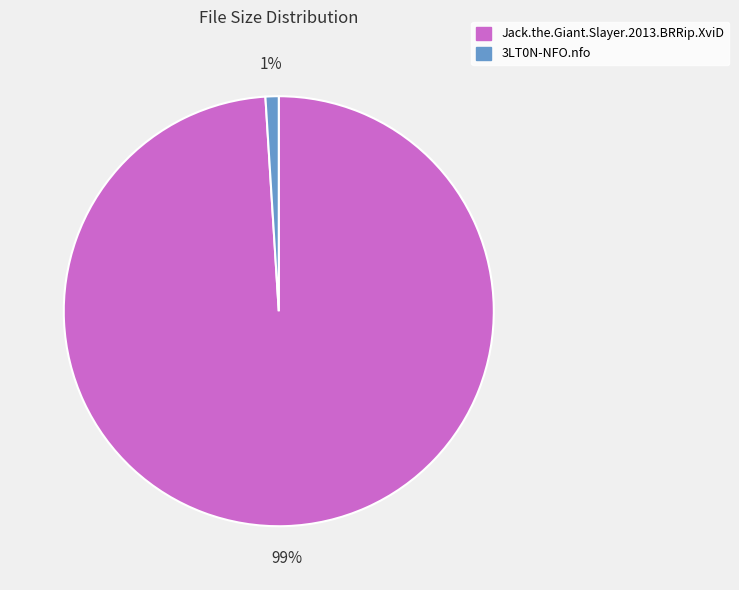

To the nearest percent, what is the combined percentage of 3LT0N-NFO.nfo and Jack.the.Giant.Slayer.2013.BRRip.XviD?

100%